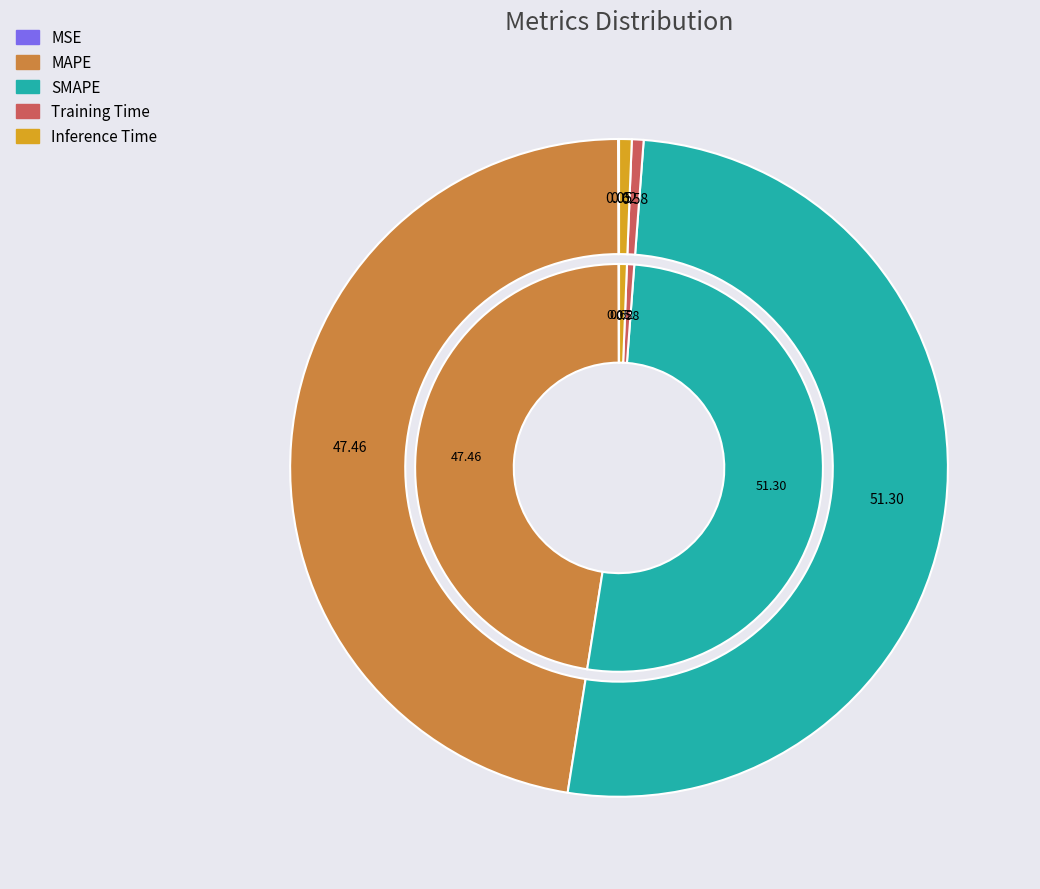

Which has a higher value, MSE or SMAPE?

SMAPE